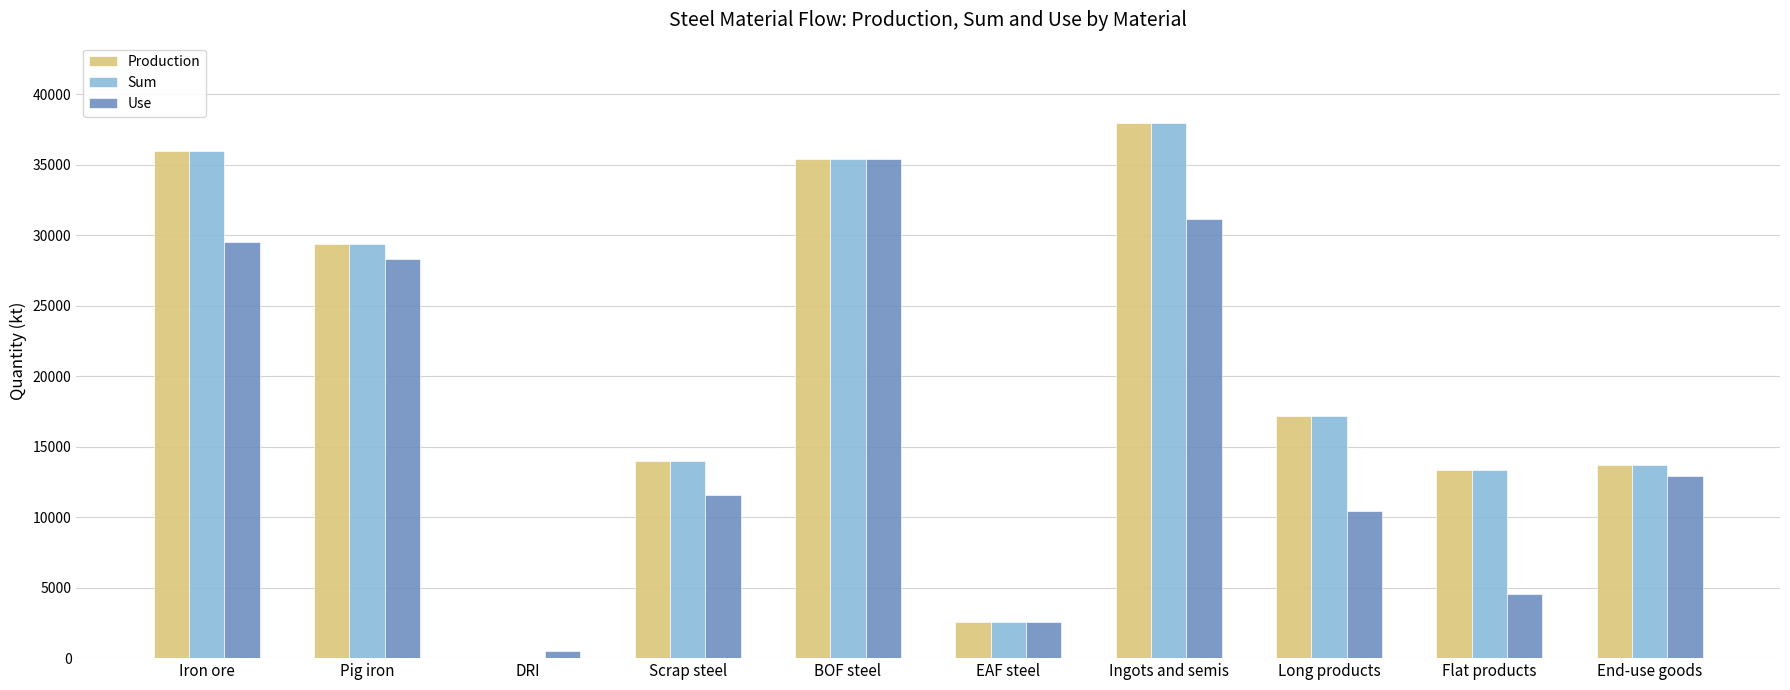

The Production series shows 14743.6 at Pig iron. True or false?

False